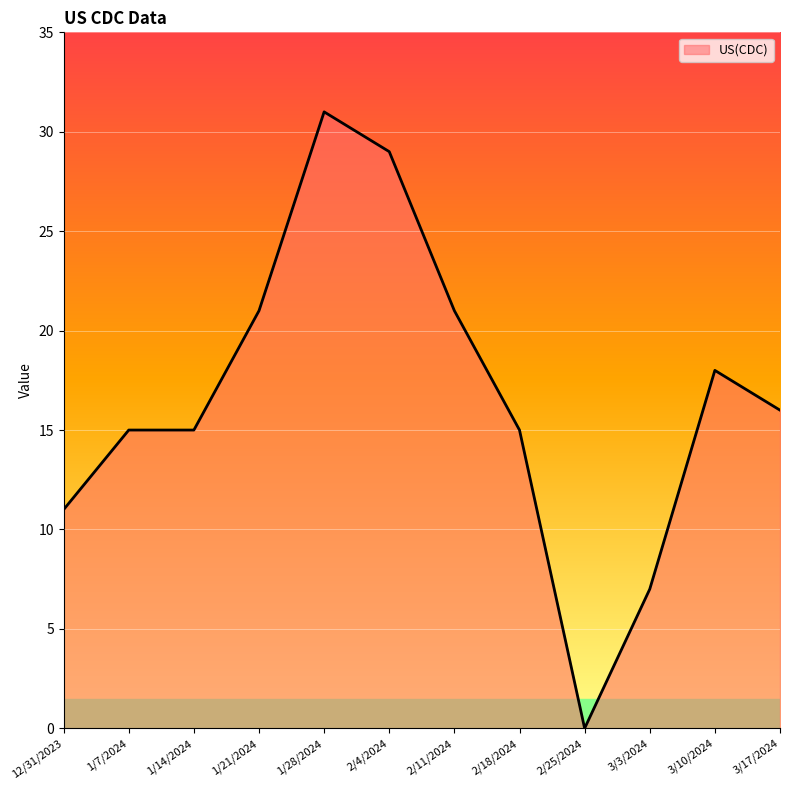

What is the maximum value shown in the chart?

31